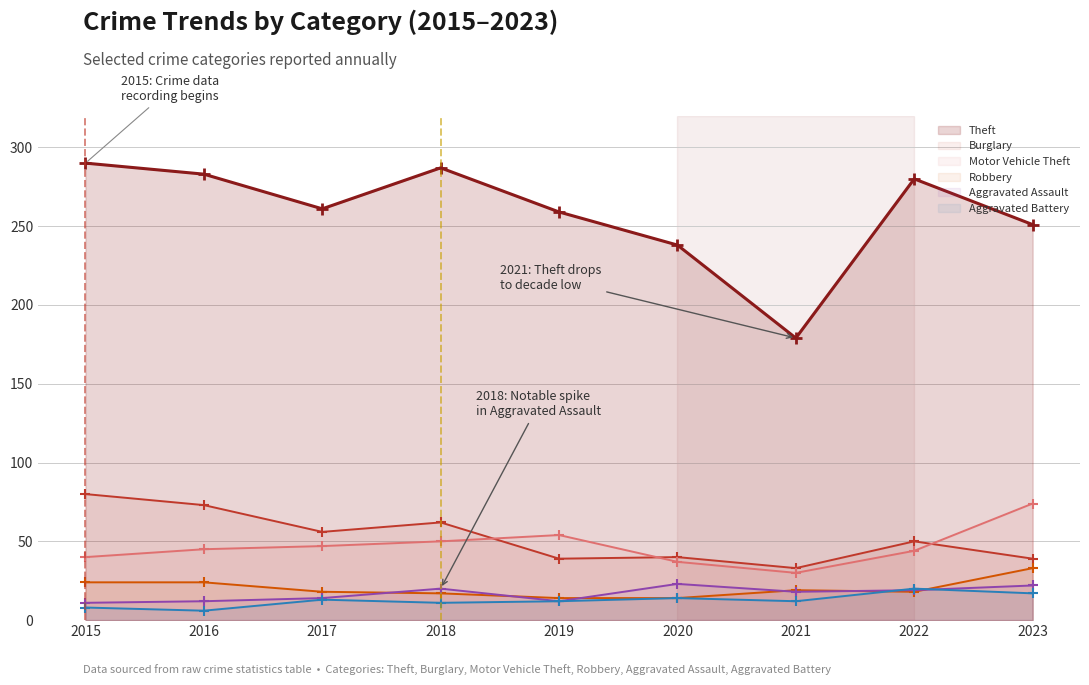

At which category is the sum across all series the highest?

2015